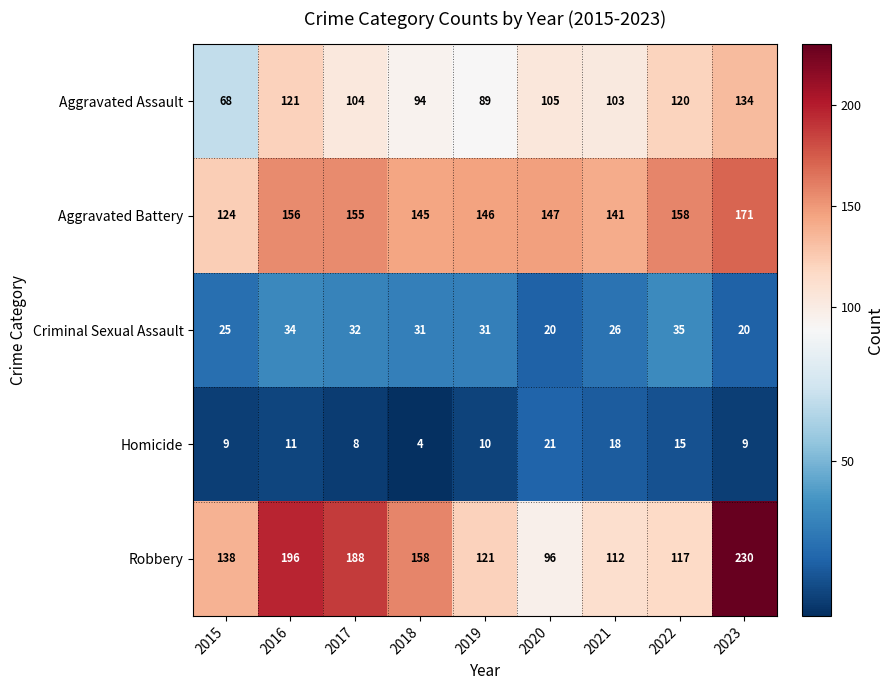

Which label corresponds to the largest value in the chart?

2023